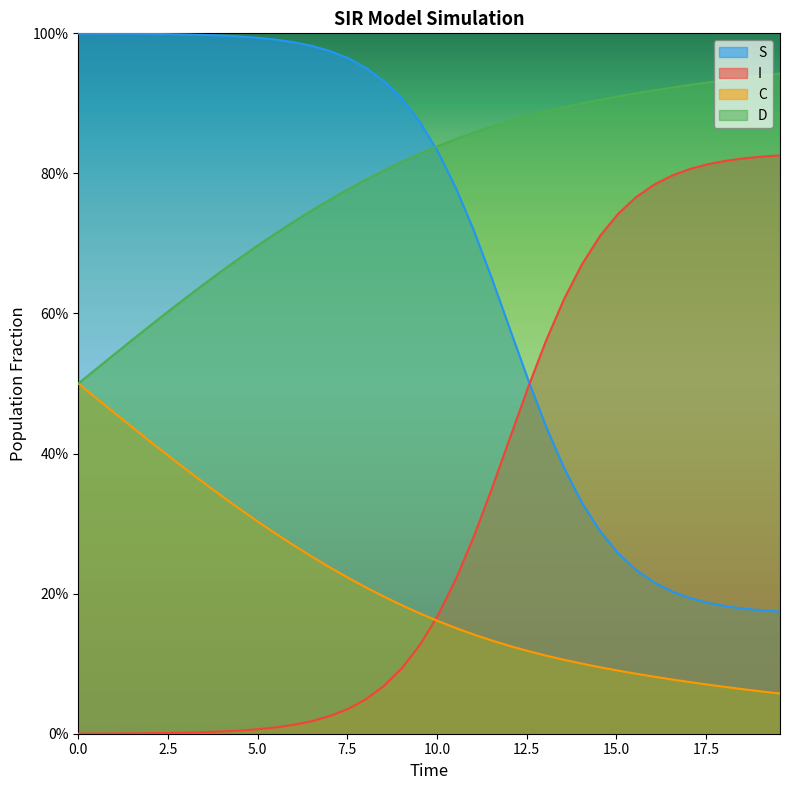

What is the difference between the maximum and second lowest values in the S series?

0.8